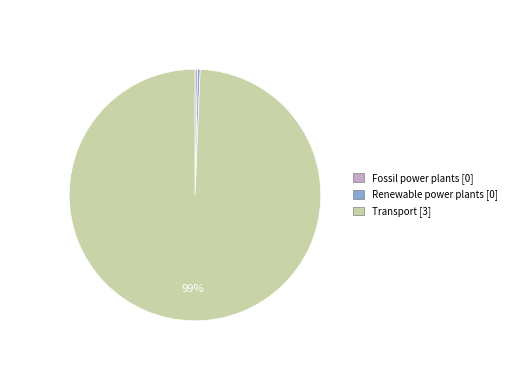

Between Transport and Fossil power plants, which is larger?

Transport